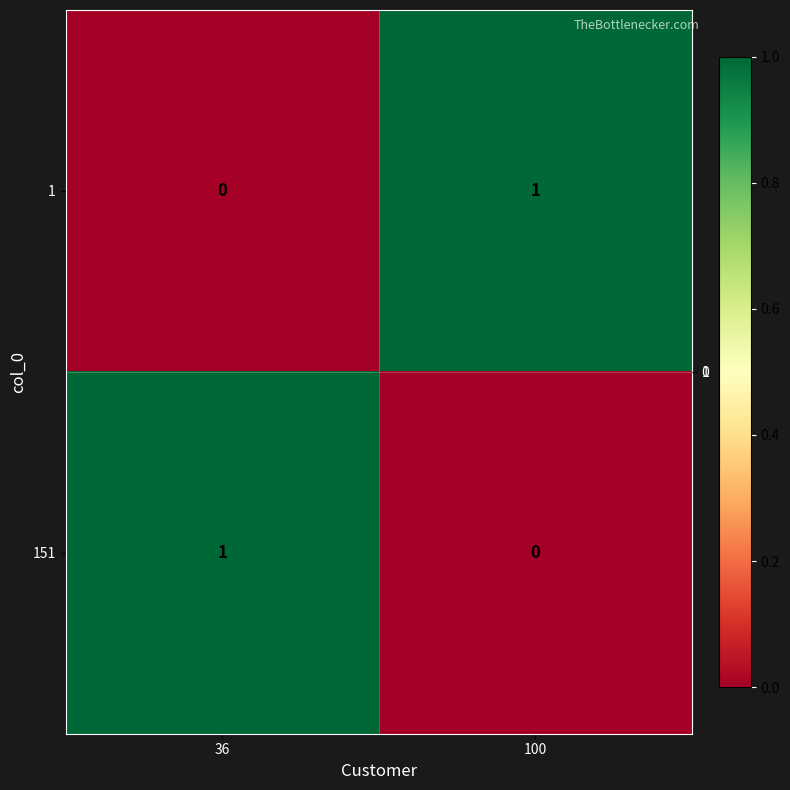

Reading left to right, transcribe all the data shown in this chart.

1: 0	1
151: 1	0